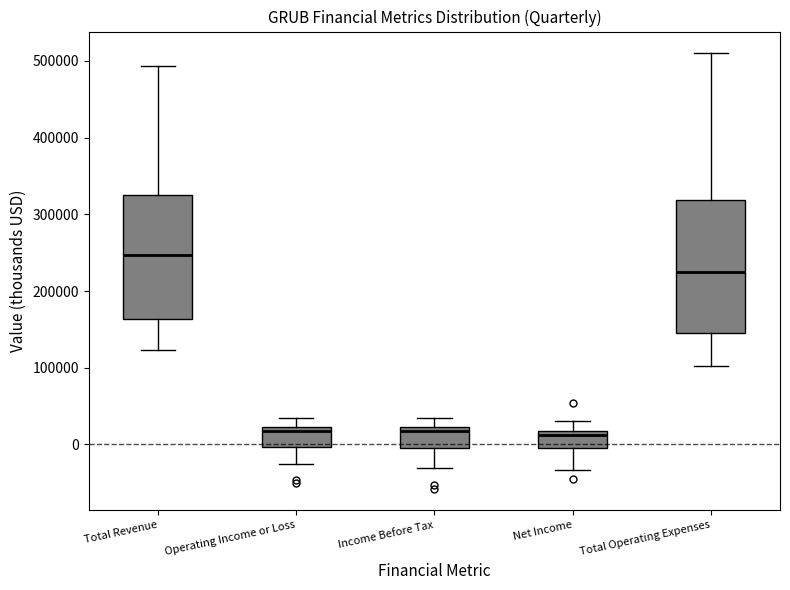

Reading left to right, transcribe this box plot: for each box, give where its median line is, the range the box spans, and where its two whiskers end, as read against the y-axis. The values are not printed on the chart, so give them approximately, as read against the axis.

Total Revenue: median 250000, box 160000 to 330000, whiskers 120000 to 490000
Operating Income or Loss: median 20000 (just below the box's upper edge), box 0 to 20000, whiskers -20000 to 30000
Income Before Tax: median 20000 (just below the box's upper edge), box 0 to 20000, whiskers -30000 to 30000
Net Income: median 10000, box -10000 to 20000, whiskers -30000 to 30000
Total Operating Expenses: median 230000, box 150000 to 320000, whiskers 100000 to 510000